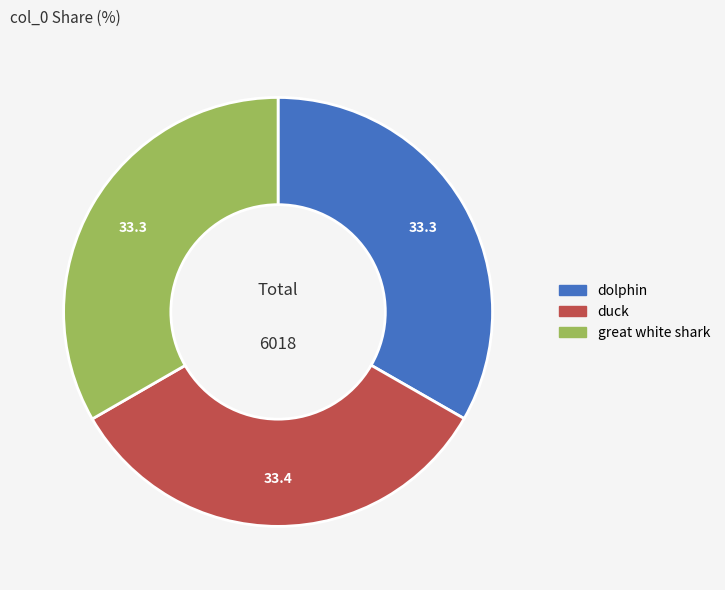

Does duck represent more than half of the total?

No